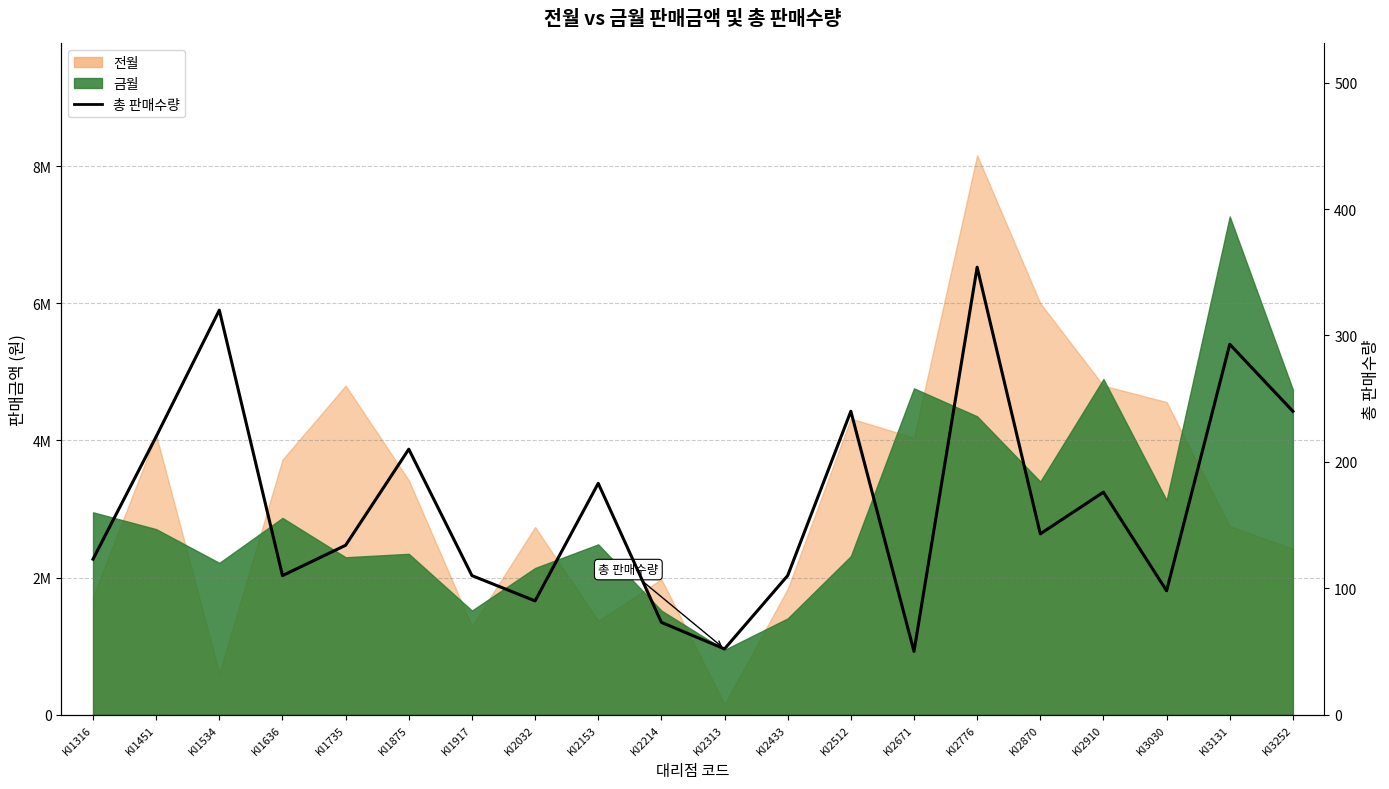

What is the sum of all values?

3329